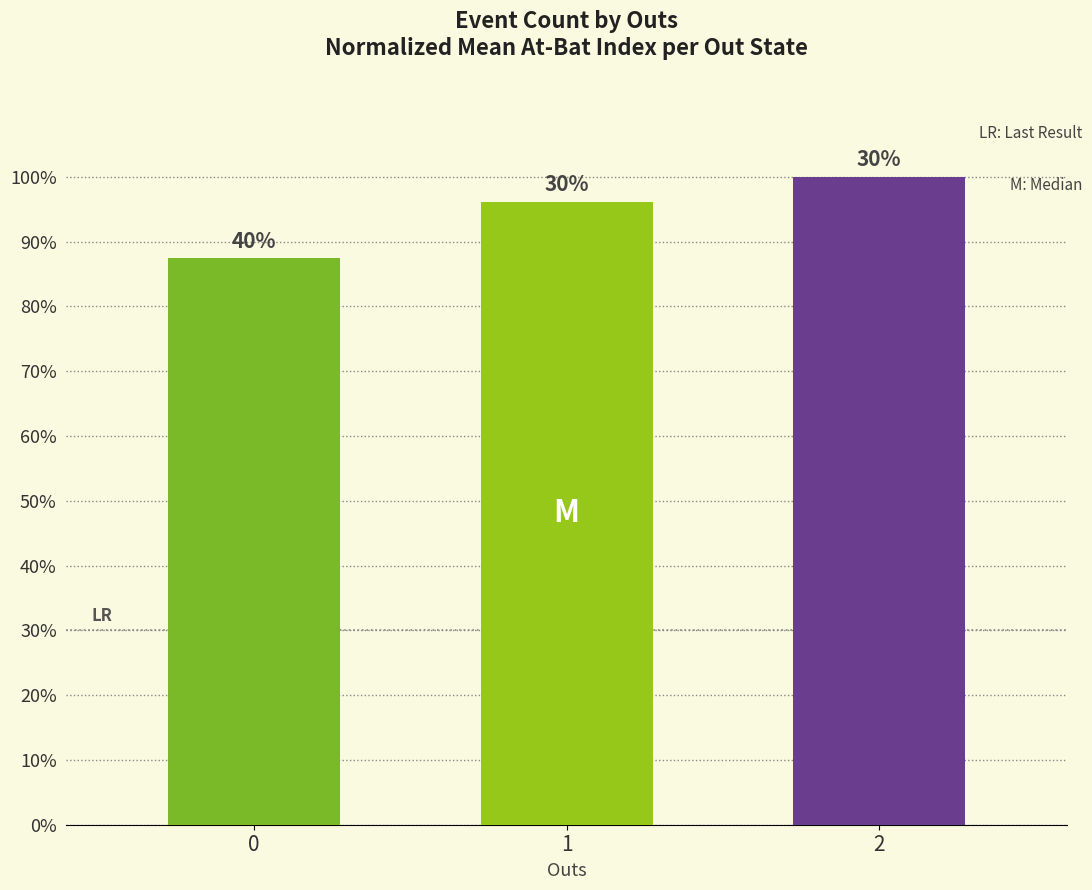

Does the chart contain any negative values?

No